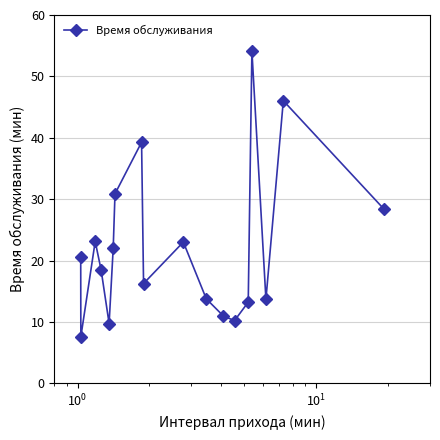

What is the average value?

22.3